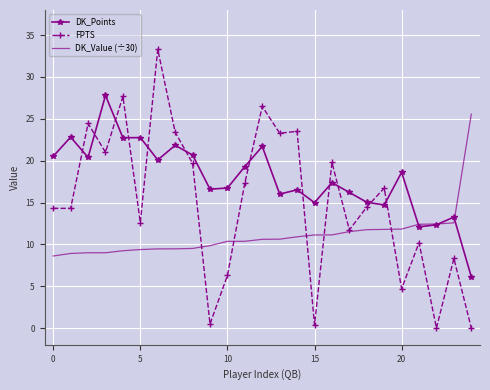

Which series has the largest total across all categories?

DK_Points